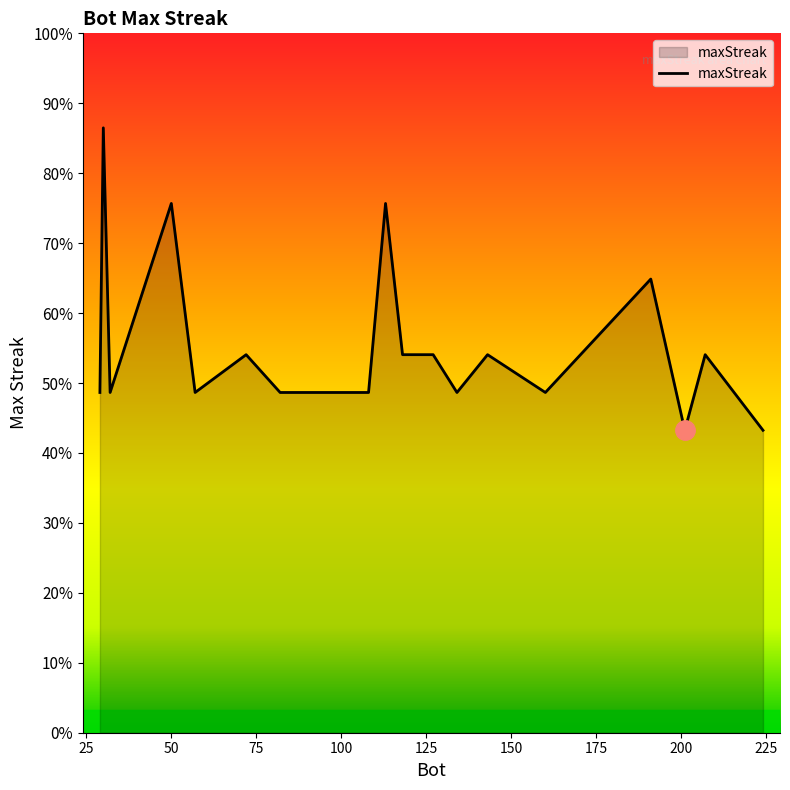

Is this an area chart (filled region under the line)?

Yes